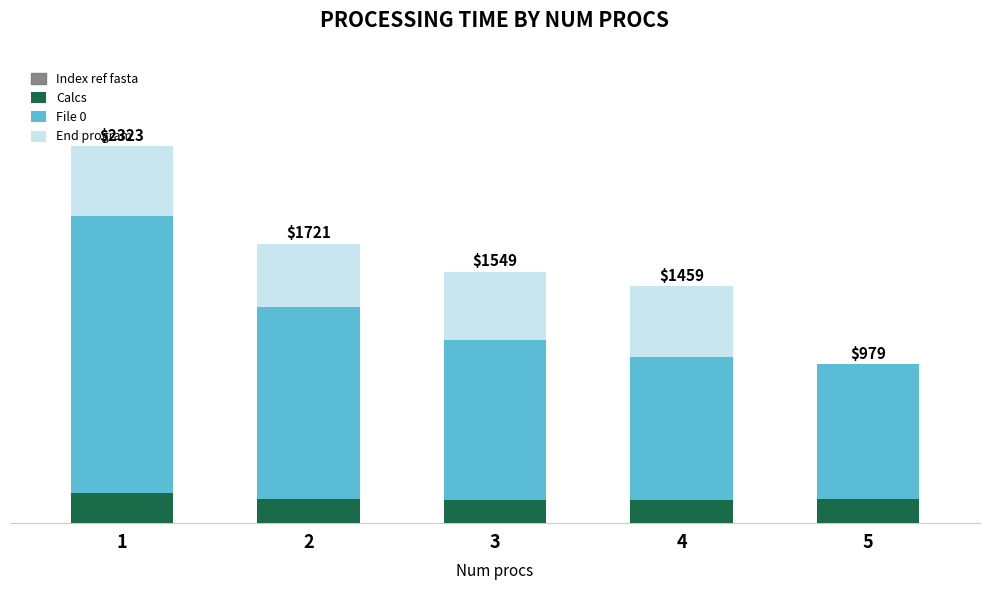

Does the chart contain stacked bars?

Yes